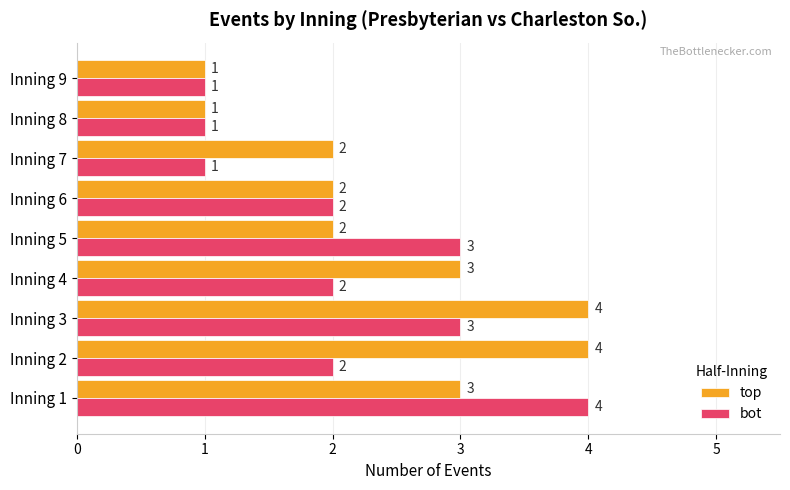

How many top values are between 2 and 3?

5